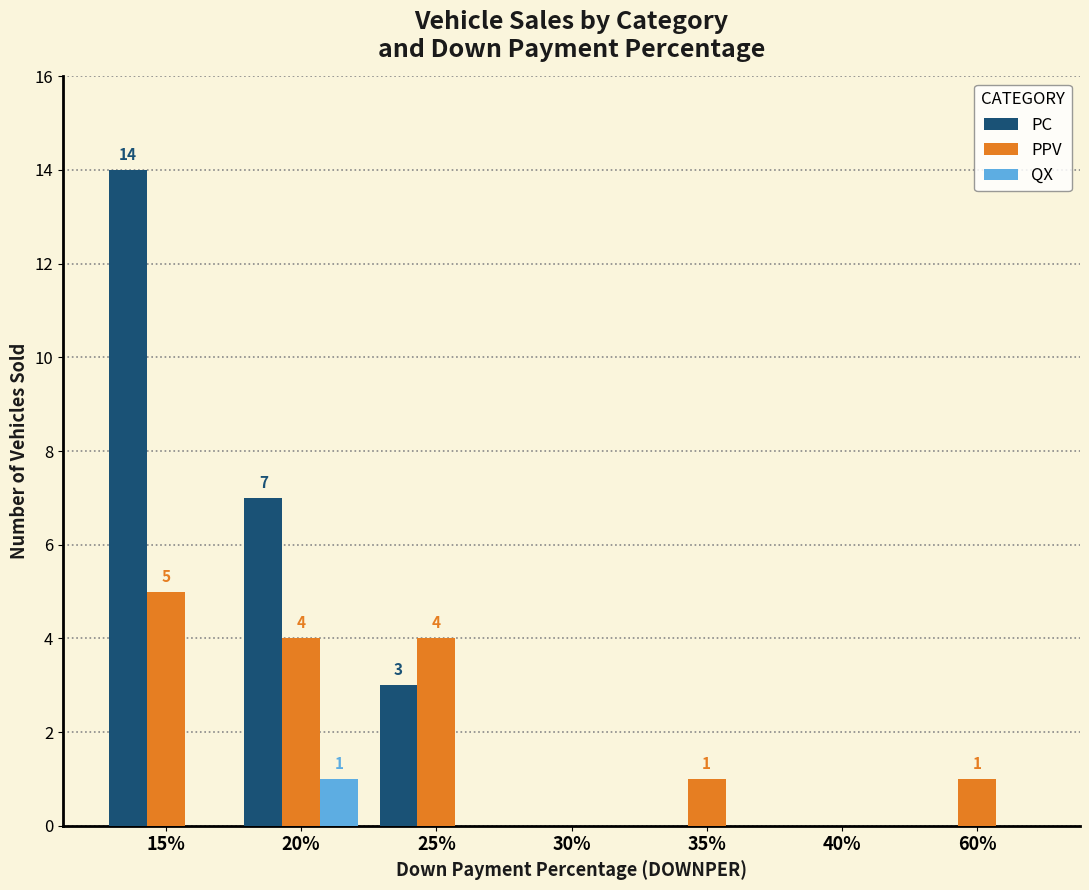

What is the sum of the PPV values at 60% and 15%?

6